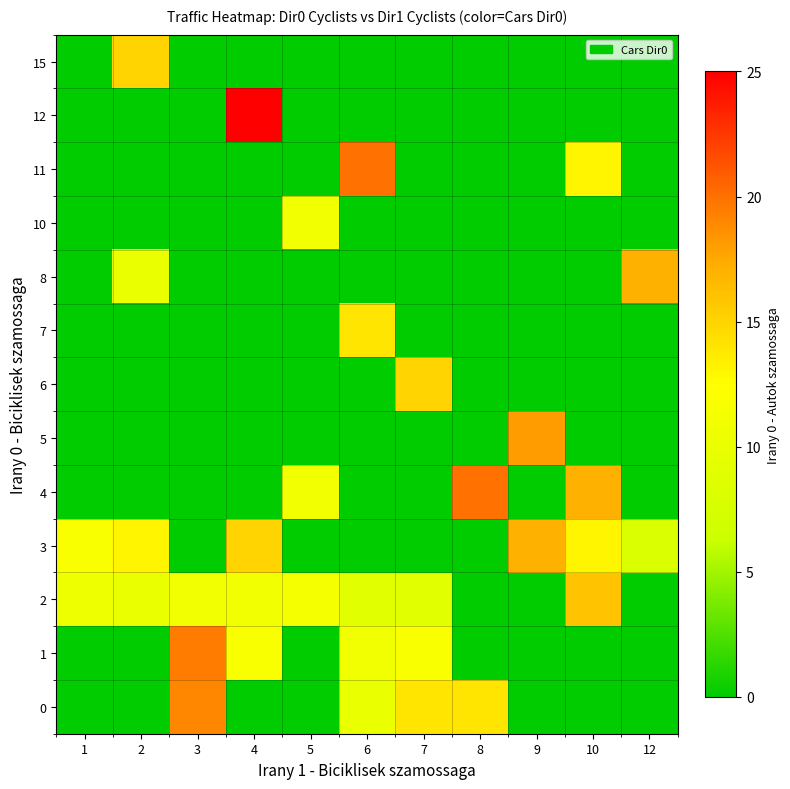

What is the maximum value shown in the chart?

25.0